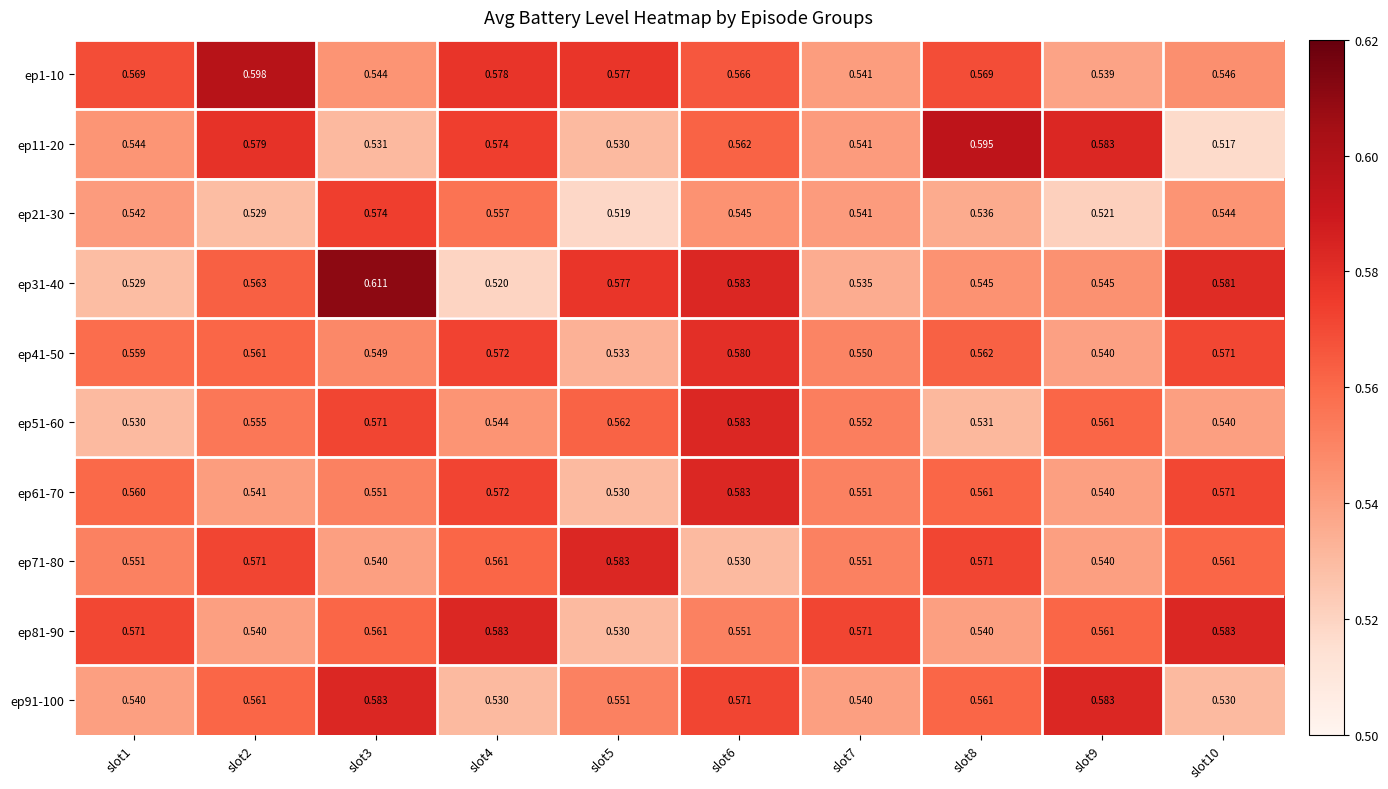

Is the value of ep41-50 at slot10 greater than the value of ep31-40 at slot7?

Yes